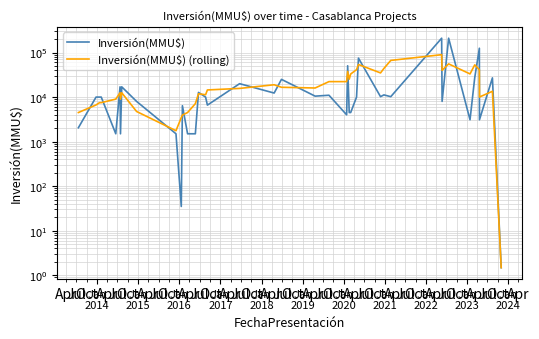

True or false: Inversión(MMU$) has more than 1 interior local peaks.

True